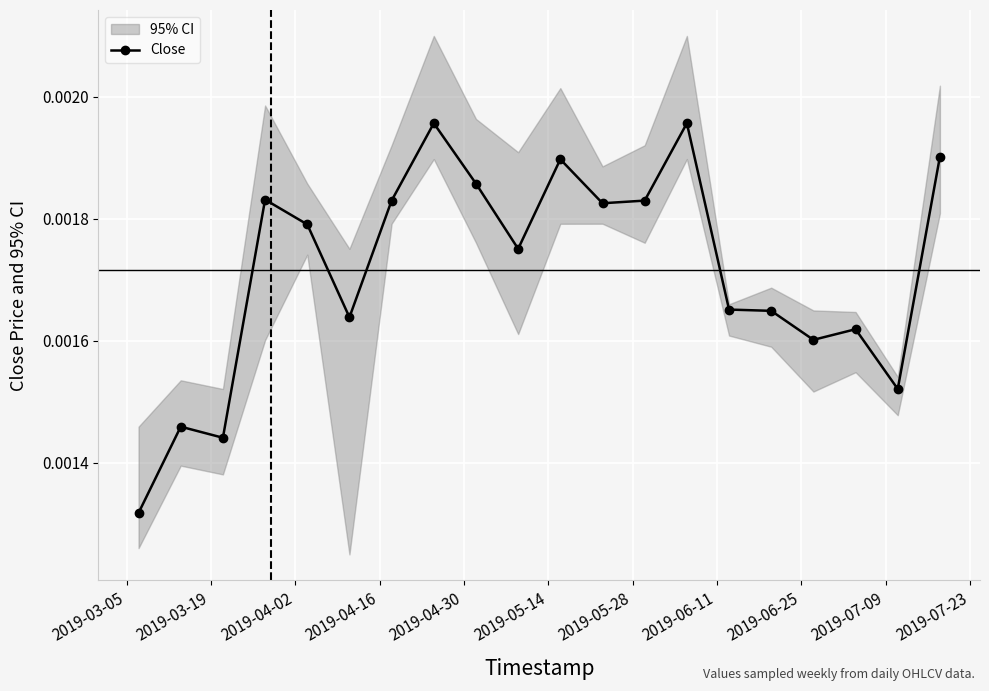

How many Close values are between 0 and 1?

20